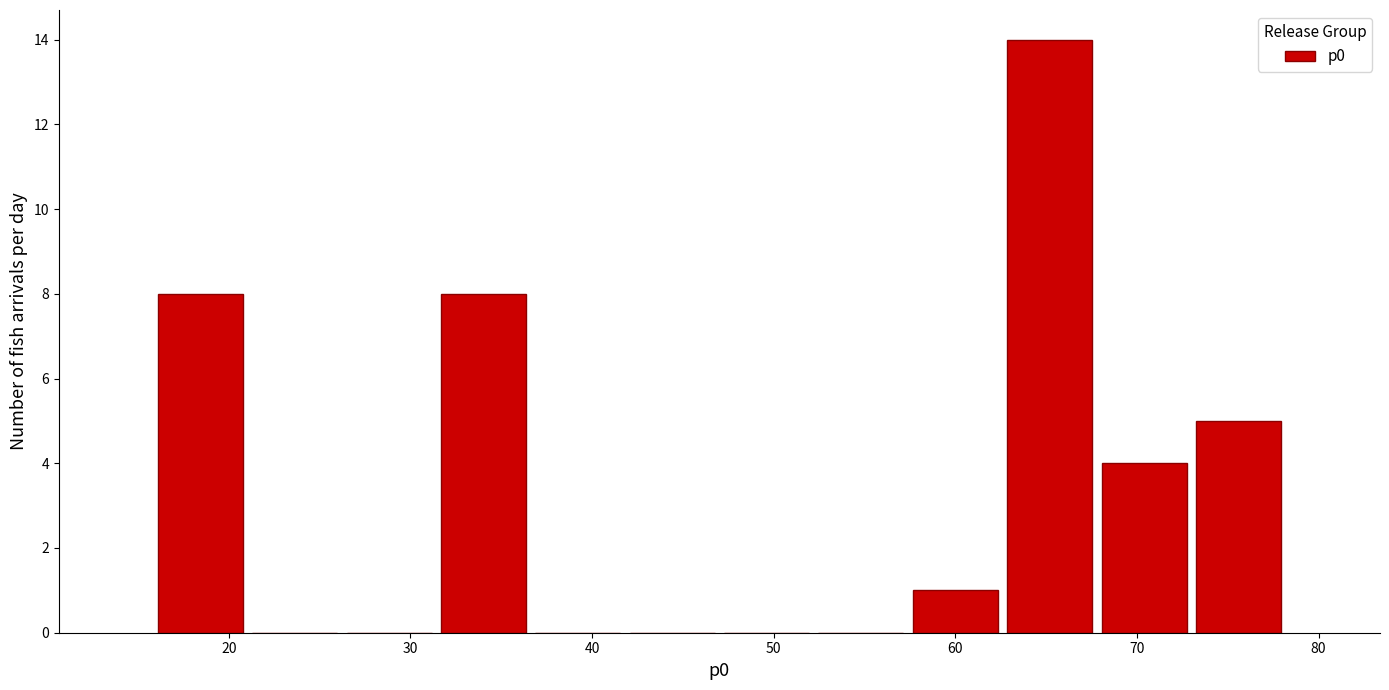

What is the height of the bar covering 68 to 73 on the x-axis? Neither the bar edges nor the heights are printed on the chart, so give them approximately, as read against the axes.

4